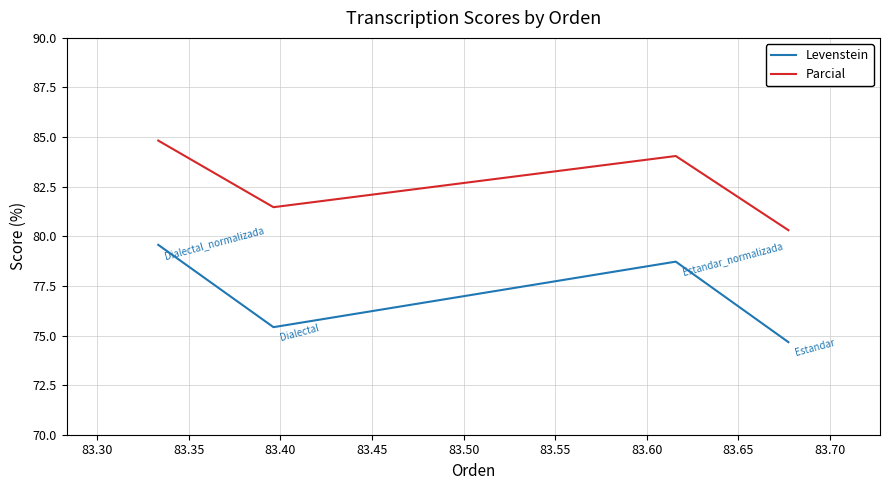

Which series has the largest total across all categories?

Parcial